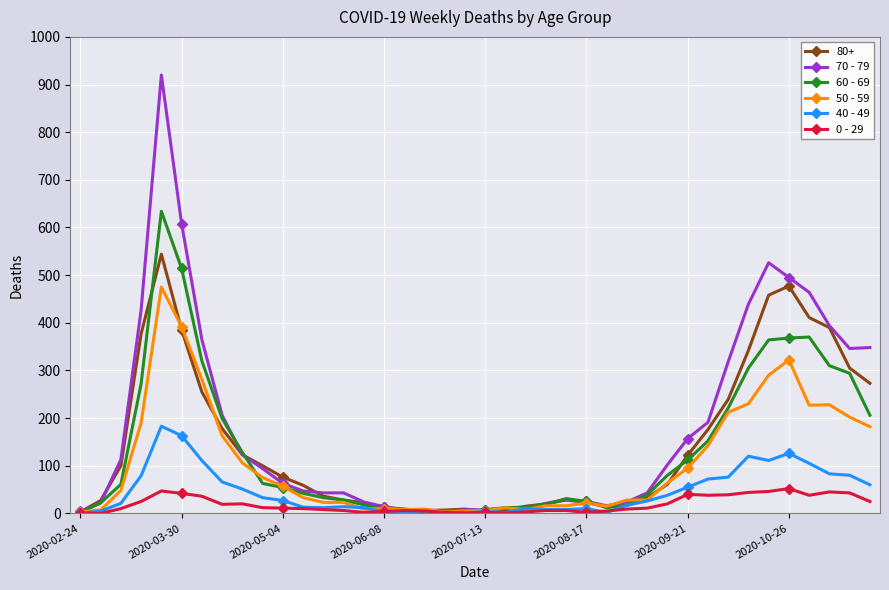

How many values in the 60 - 69 series are below 54?

20